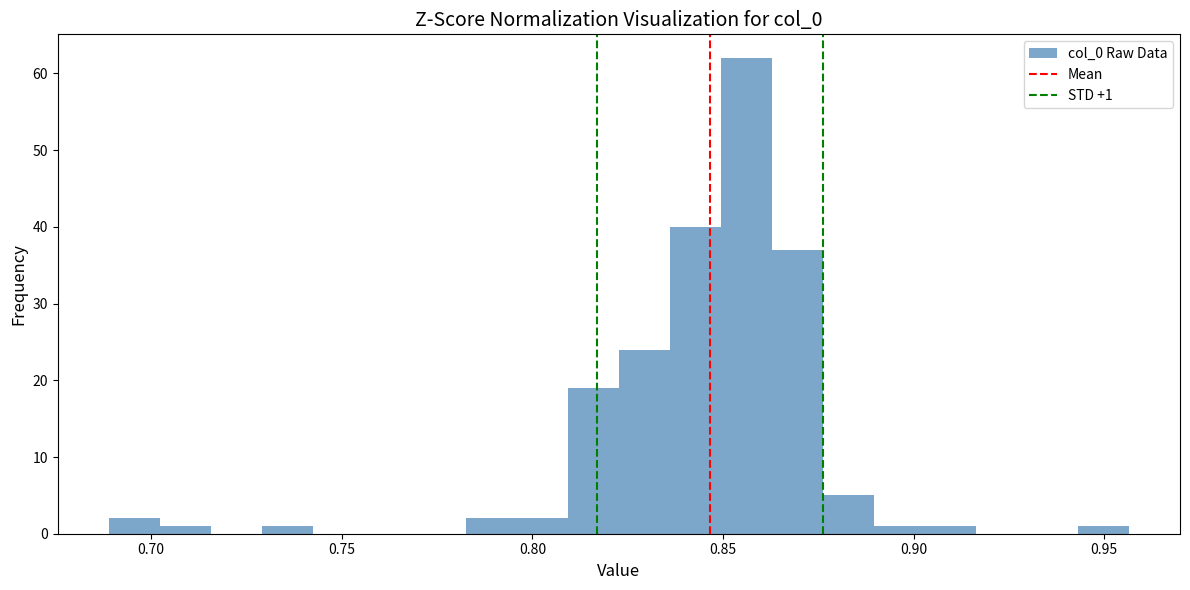

Around what value on the x-axis is the tallest bar? Give the approximate position of its centre, as read against the axis.

0.855